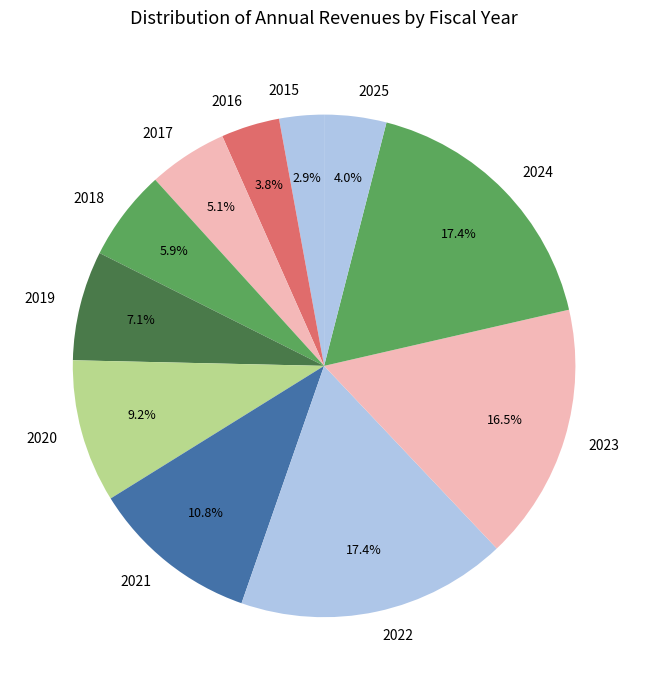

What is the ratio of the value at 2021 to the value at 2025?

2.7